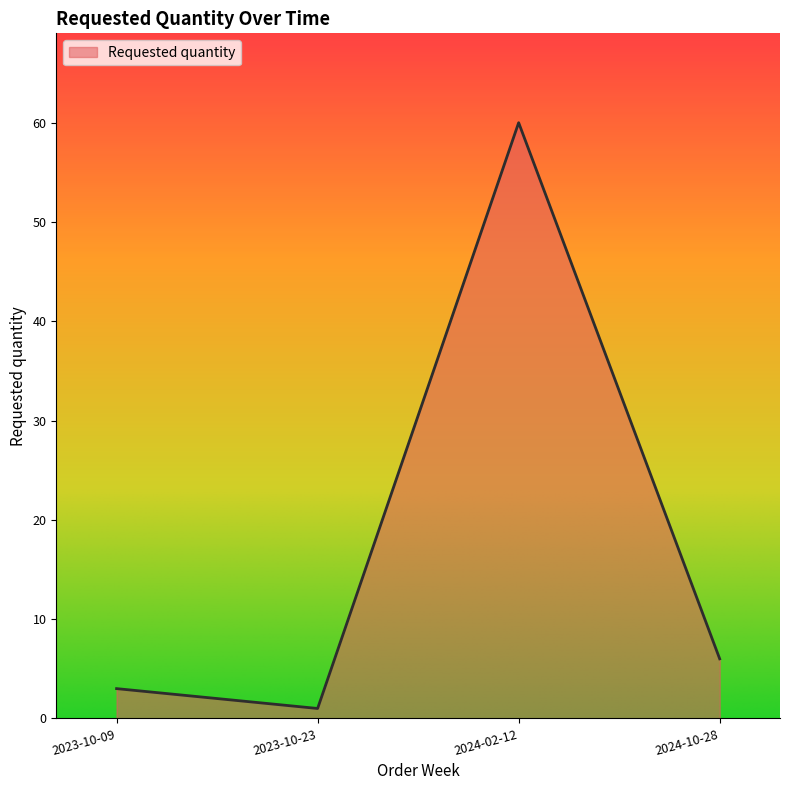

Where is the first local maximum?

2024-02-12